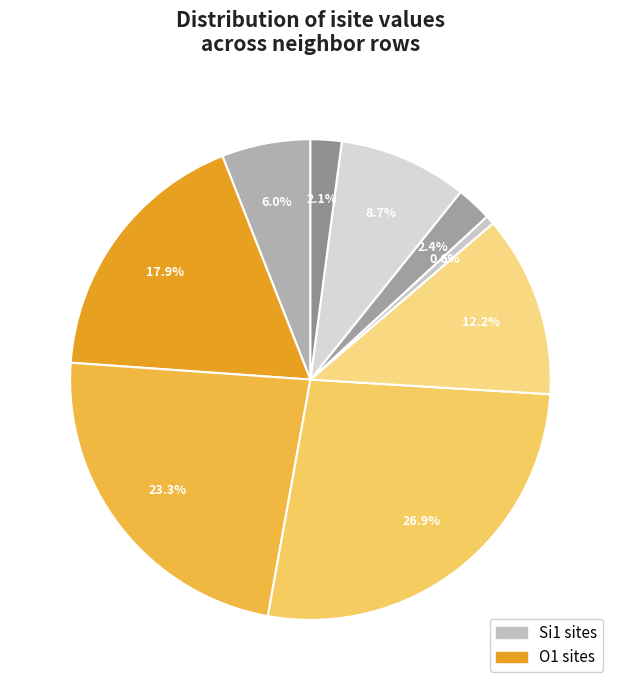

How many segments does this pie chart have?

9